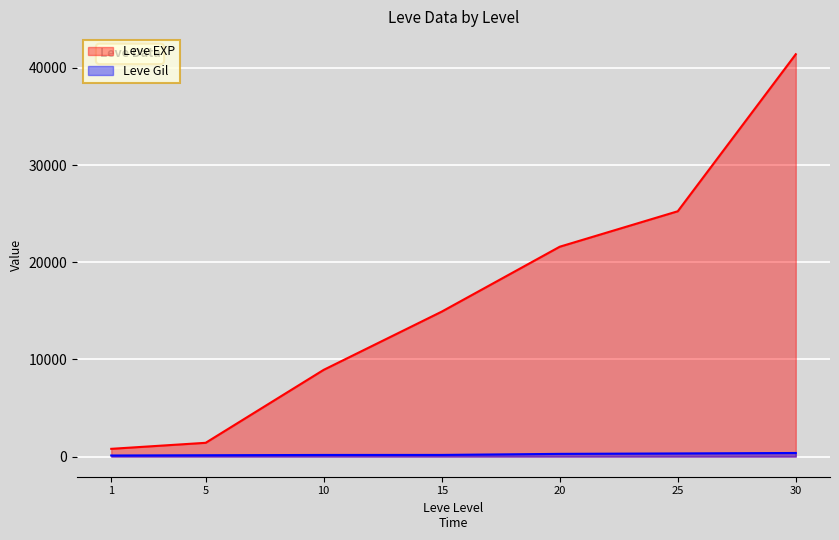

What is the sum of all Leve Gil values?

1573